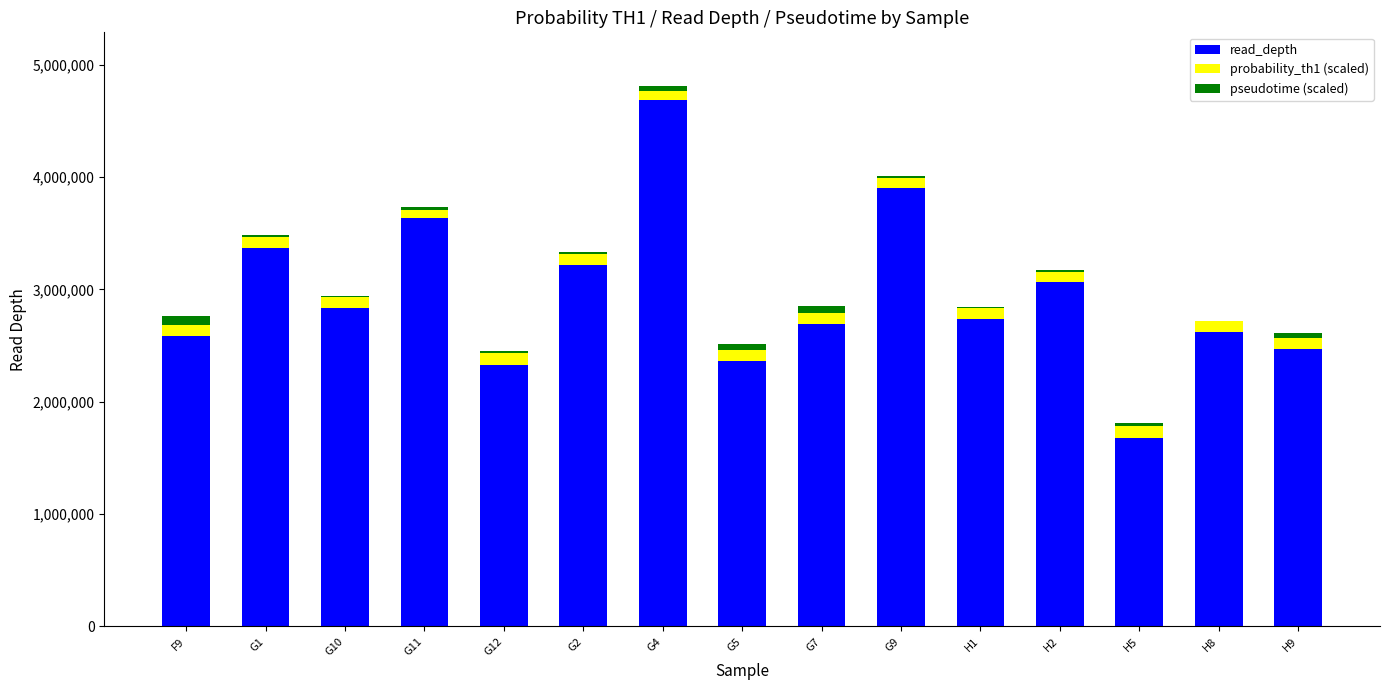

What is the highest value of the read_depth series?

4690098